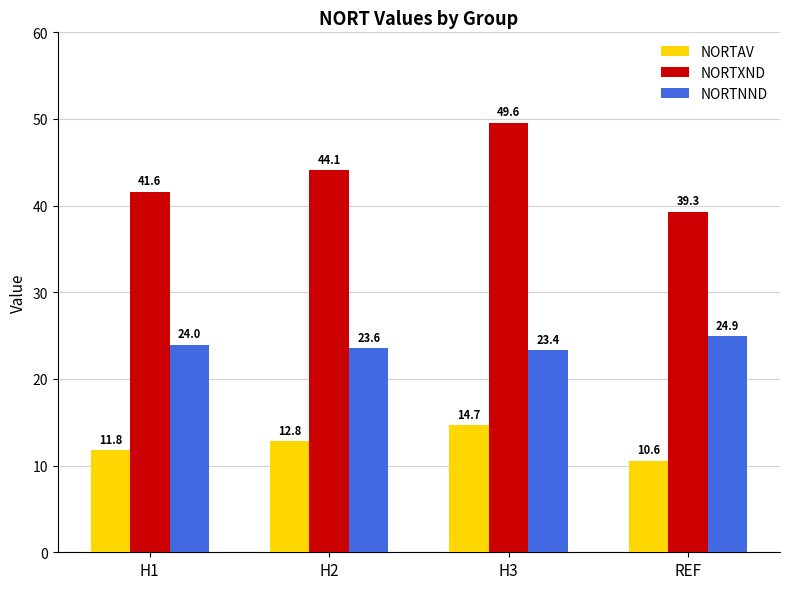

Reading left to right, what are all the values shown in this chart?

NORTAV: H1=11.8	H2=12.8	H3=14.7	REF=10.6
NORTXND: H1=41.6	H2=44.1	H3=49.6	REF=39.3
NORTNND: H1=24.0	H2=23.6	H3=23.4	REF=24.9